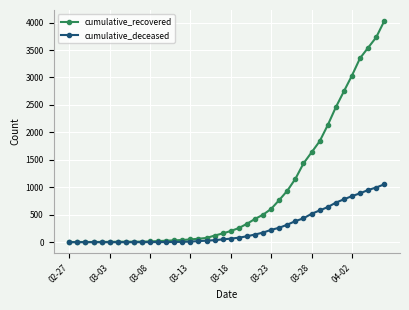

Which series has the widest spread of values?

cumulative_recovered